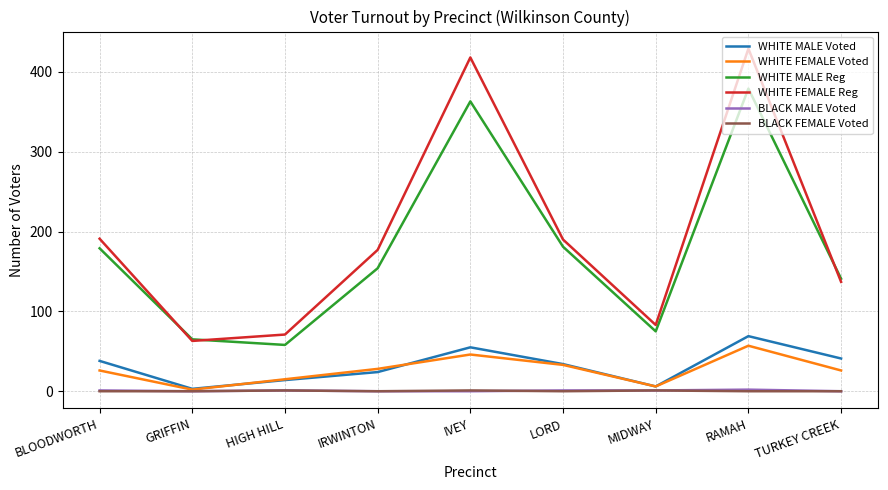

Which category has the highest value in the WHITE MALE Voted series?

RAMAH